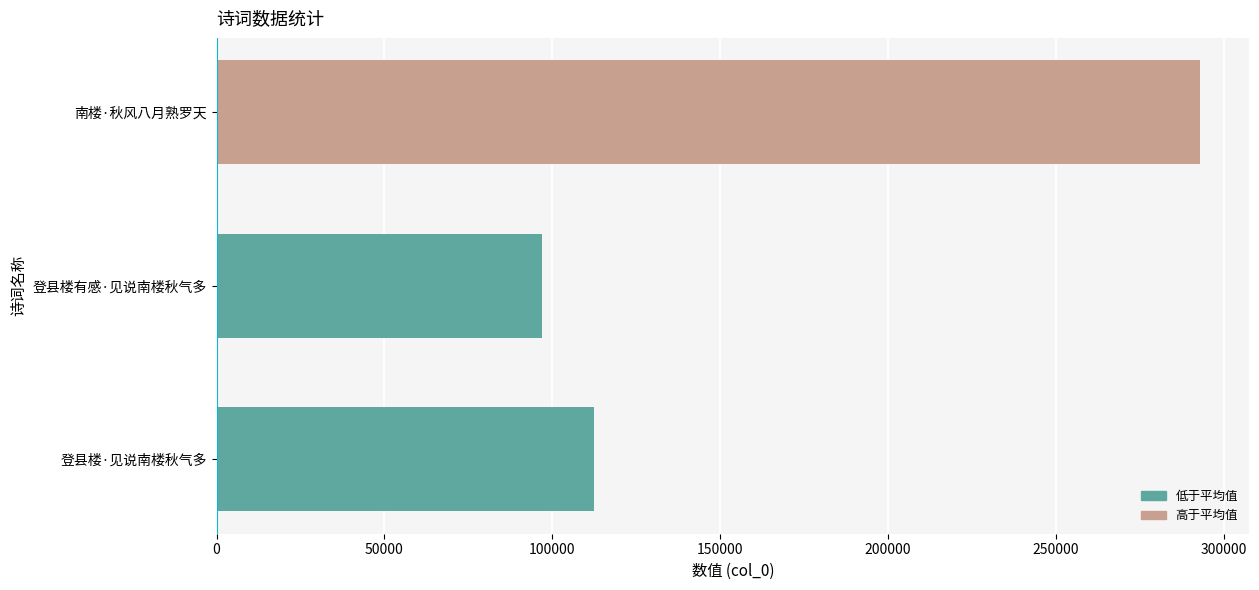

What is the ratio of the value at 登县楼·见说南楼秋气多 to the value at 南楼·秋风八月熟罗天?

0.4